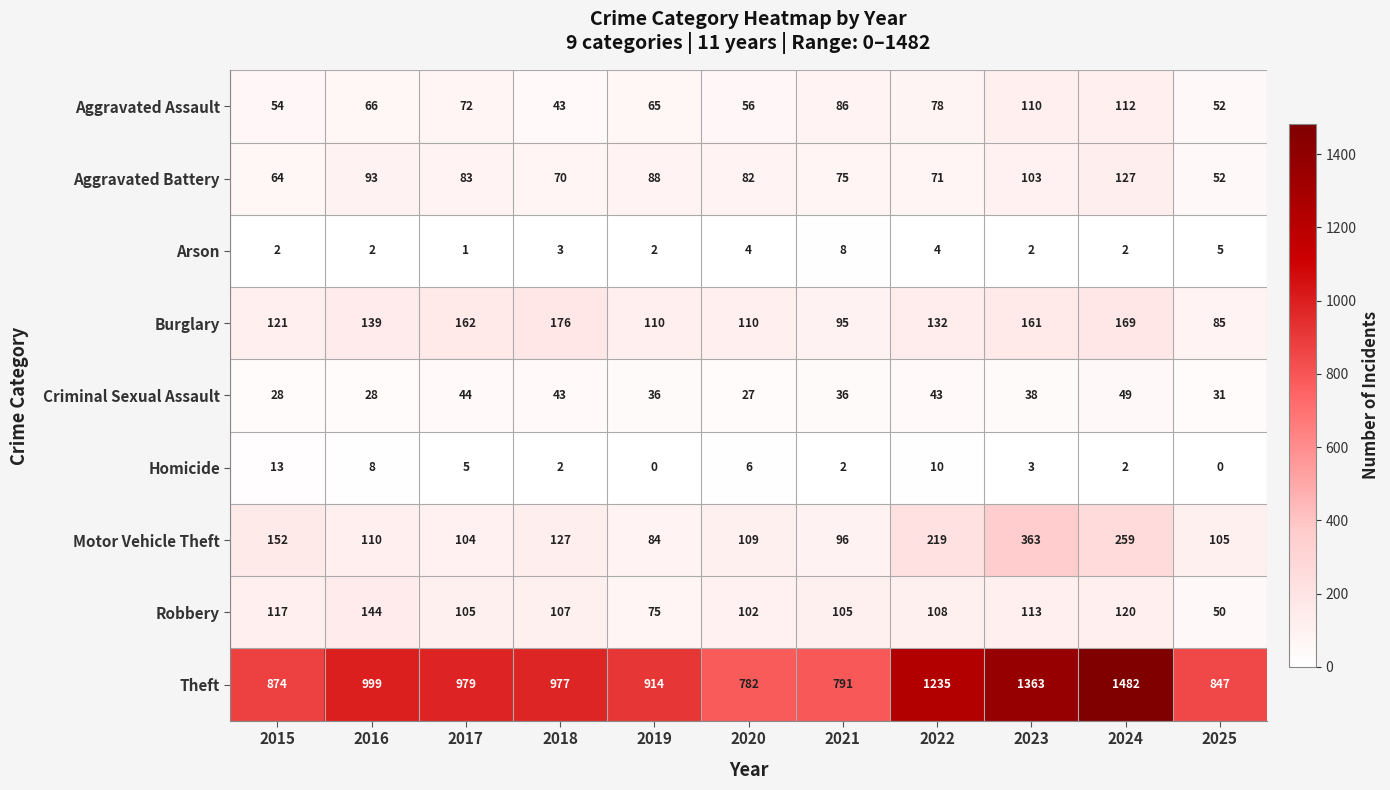

What value does the Aggravated Assault series have at 2023?

110